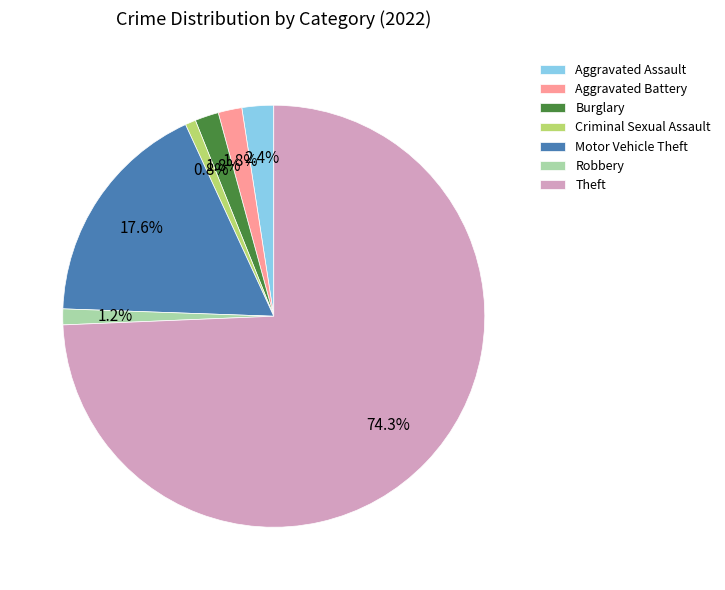

Do Robbery and Criminal Sexual Assault together represent more than half of the pie?

No